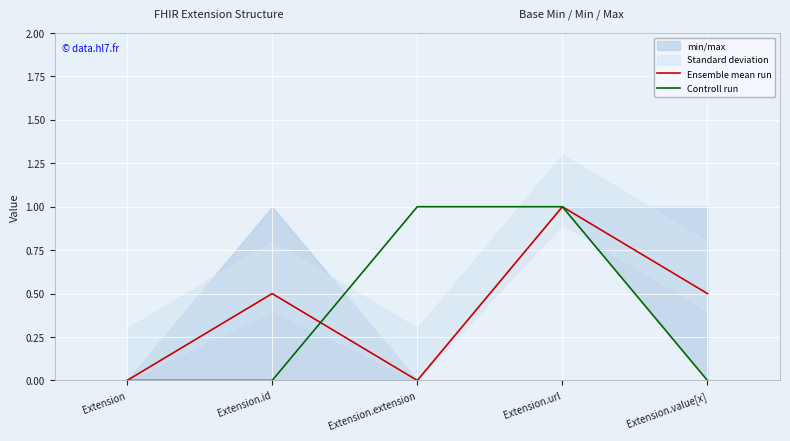

The Ensemble mean run series shows 0.5 at Extension.url. True or false?

False